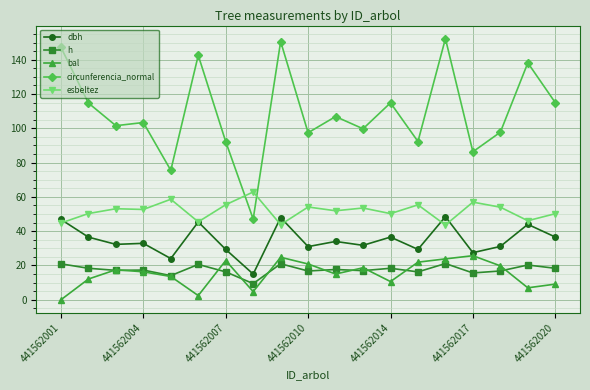

True or false: bal has more than 0 points higher than both neighbors.

True